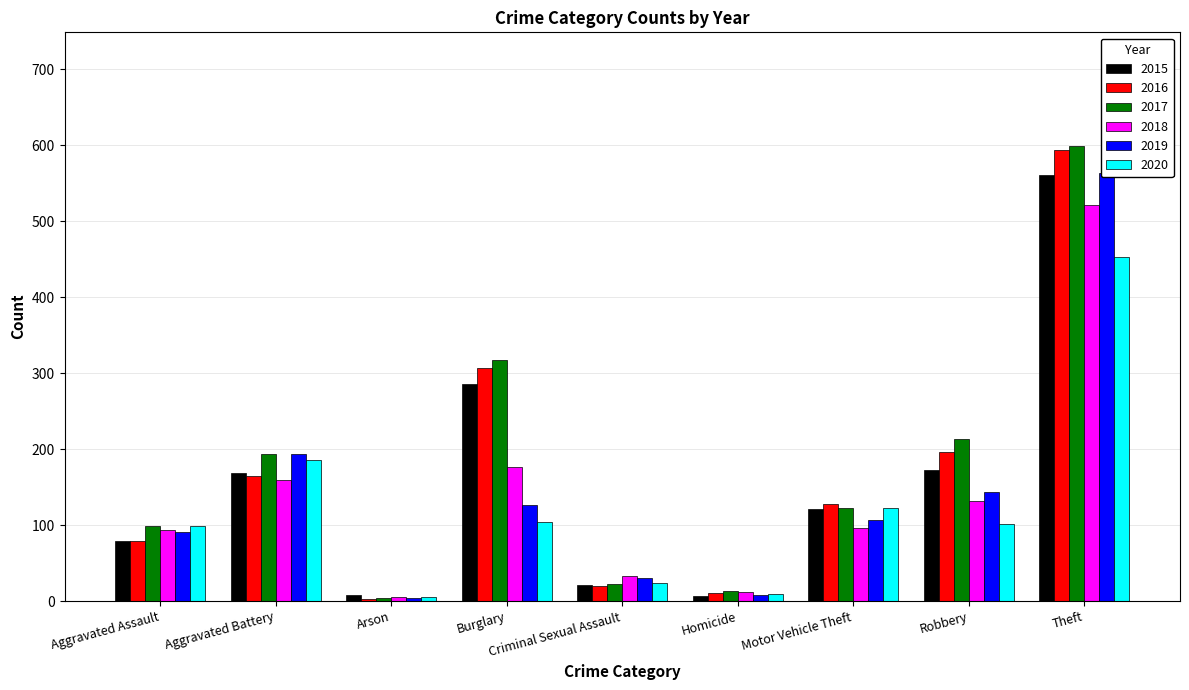

What is the difference between the highest and lowest values at Homicide?

6